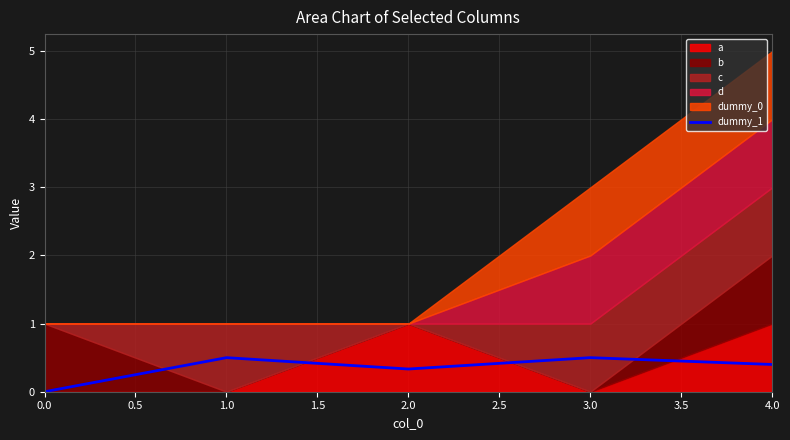

The dummy_1 series shows 0.0 at 0.0. True or false?

True